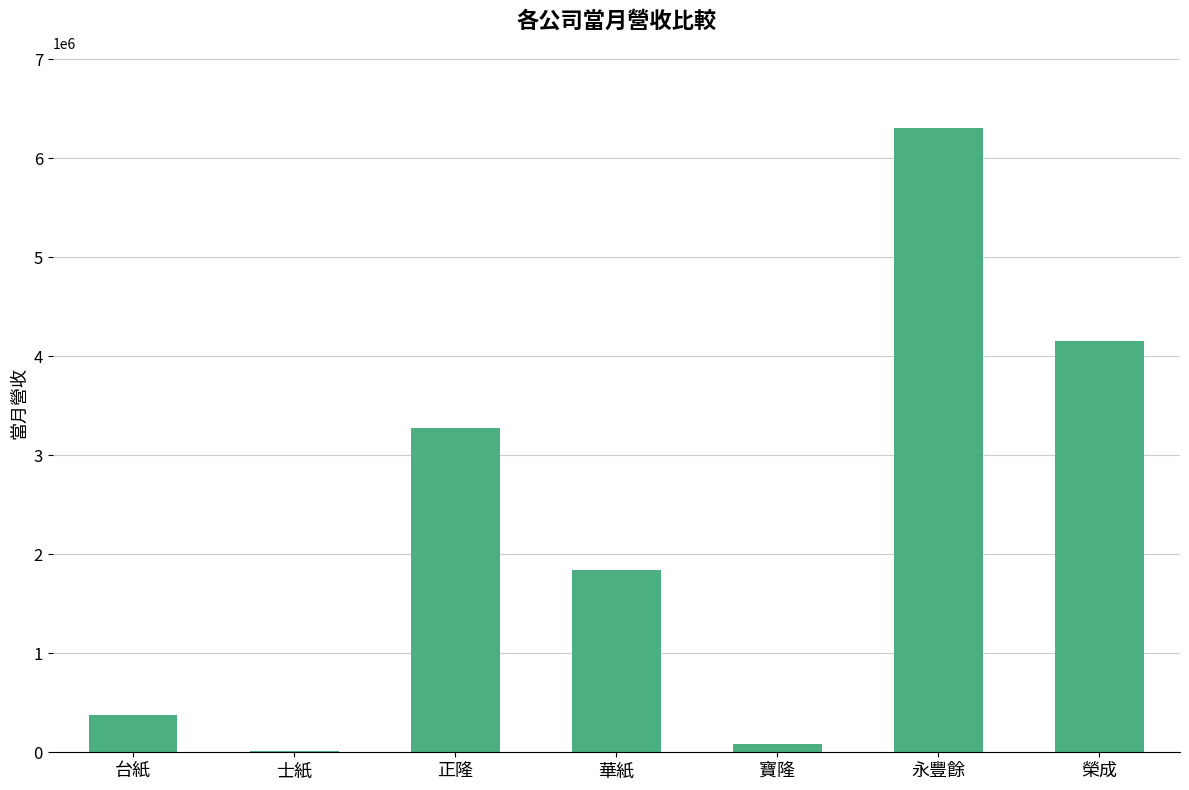

Reading left to right, what are all the values shown in this chart?

台紙=378644	士紙=16023	正隆=3270575	華紙=1839746	寶隆=78966	永豐餘=6304411	榮成=4151146